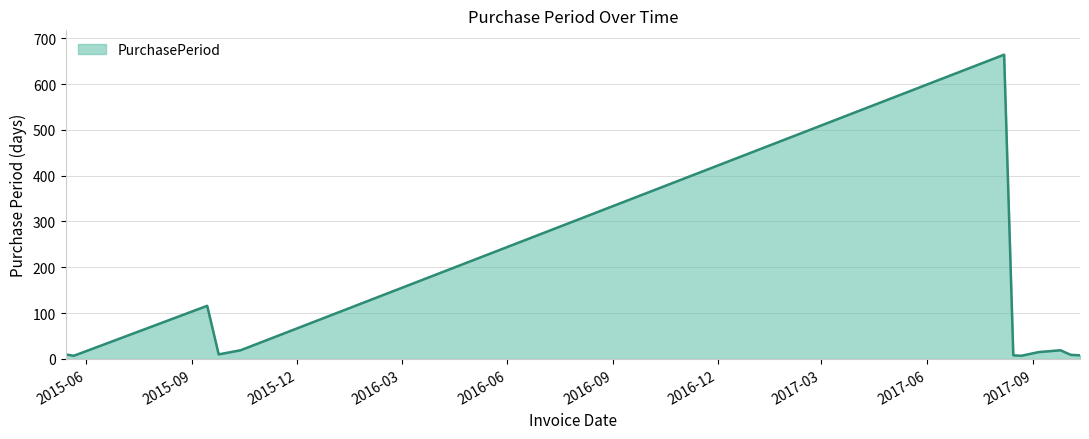

What is the maximum value shown in the chart?

664